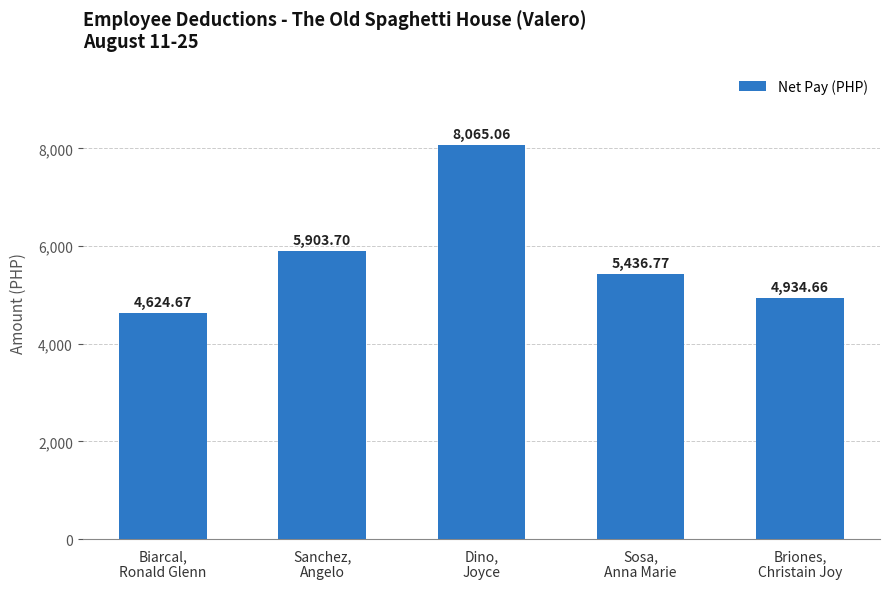

How many data points does each series have?

5